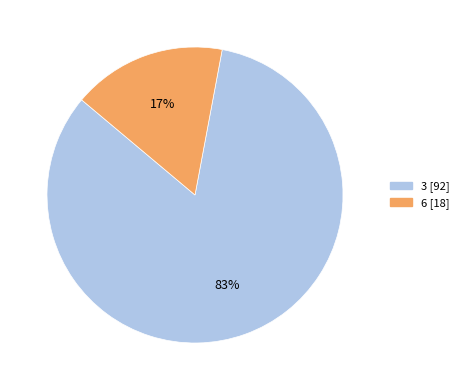

What percentage is the 3 slice, to the nearest percent?

83%